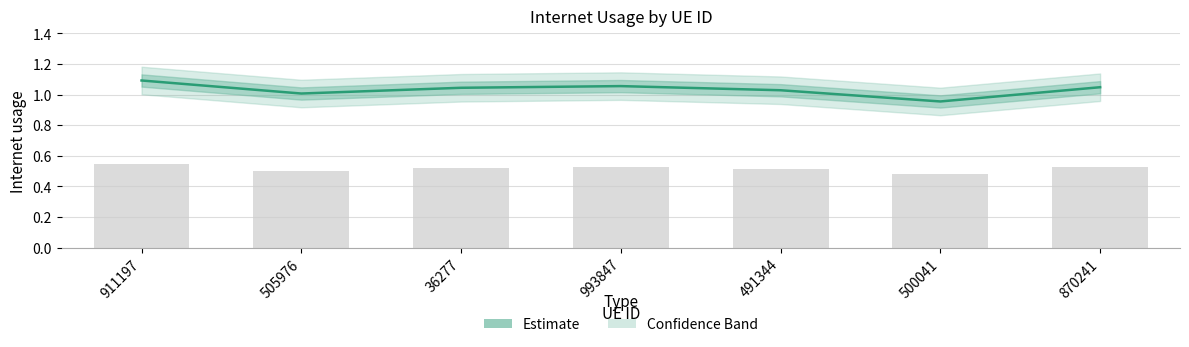

Are the bars grouped side by side (vs. stacked)?

No